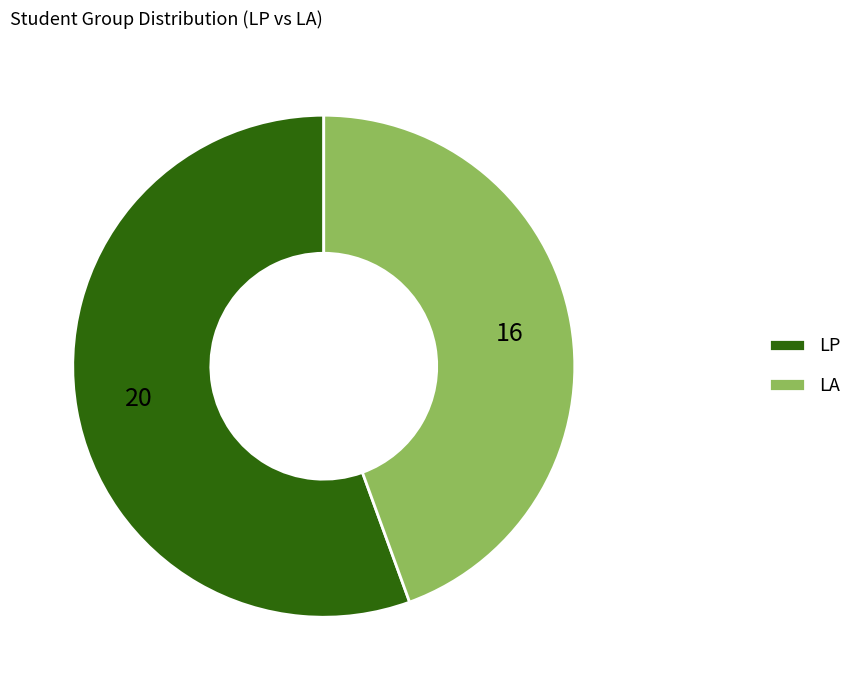

Do LA and LP together represent more than half of the pie?

Yes